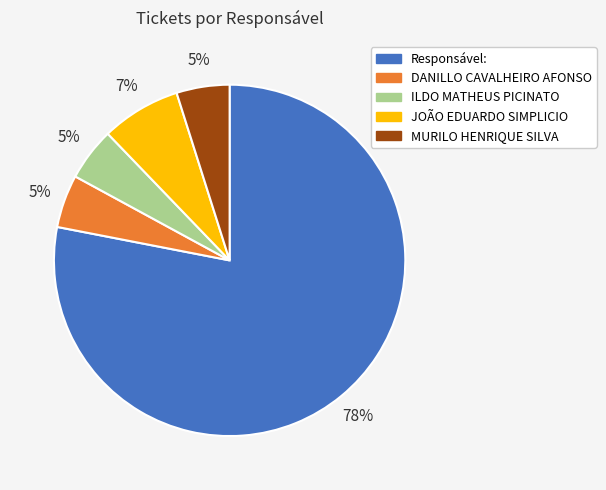

How many slices are in this pie chart?

5